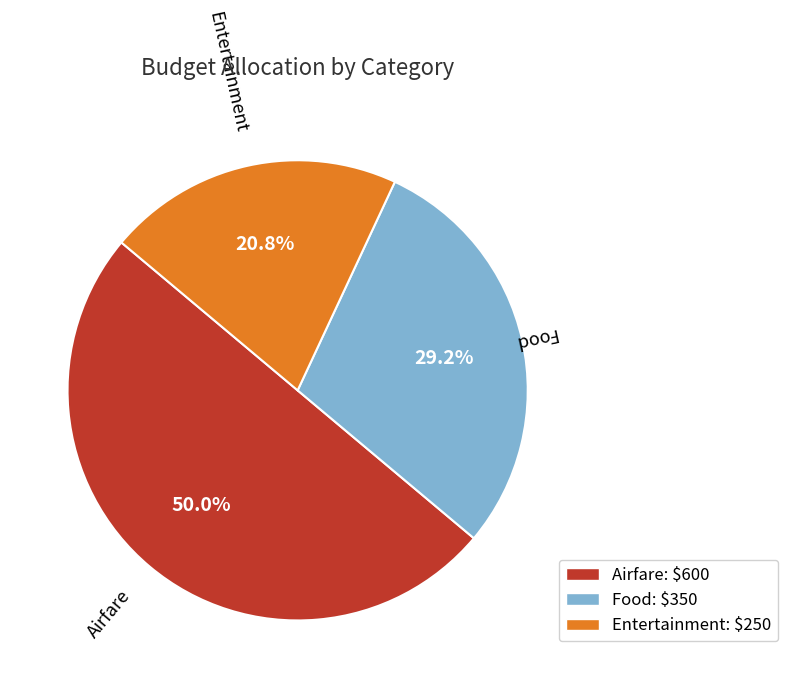

What is the largest slice in the pie chart?

Airfare